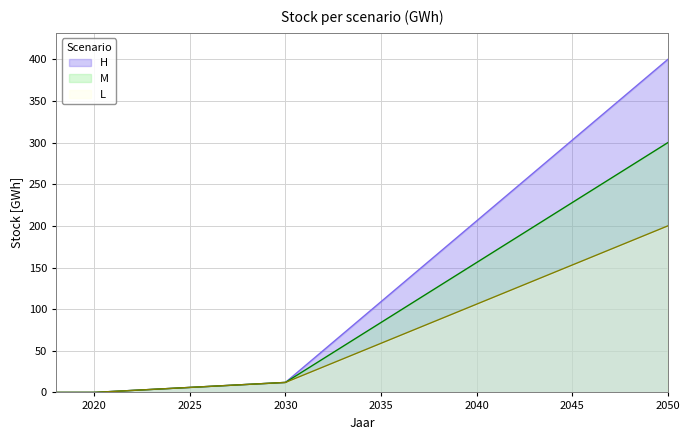

What is the difference between the H values at 2024 and 2041?

220.6